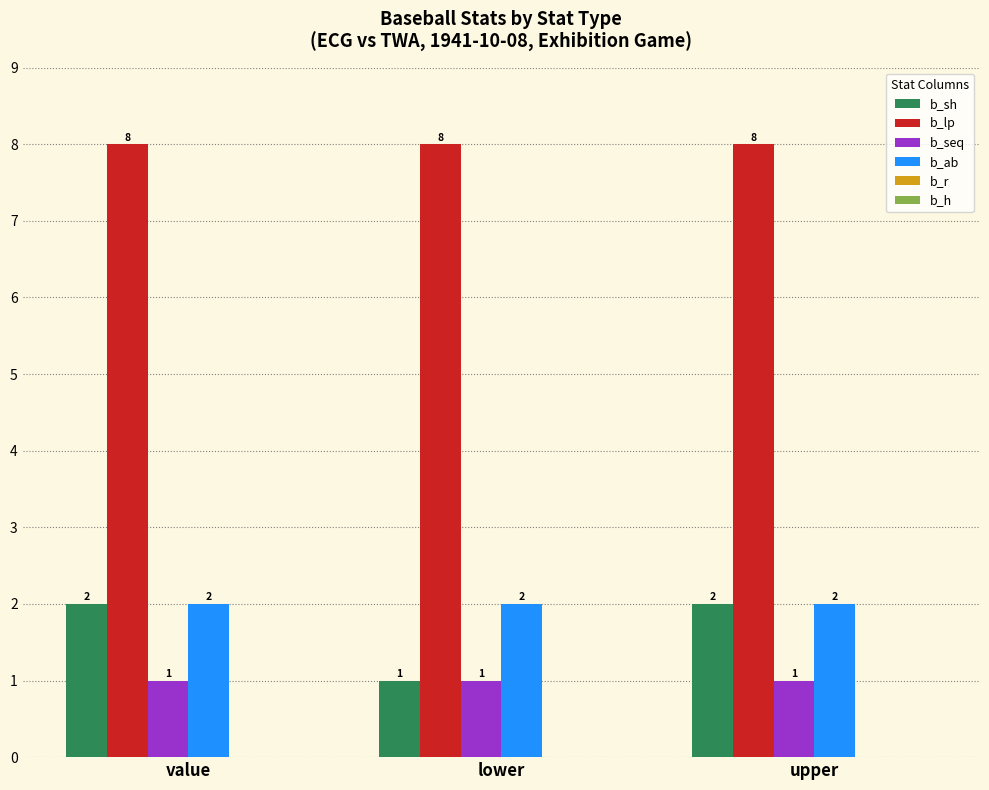

What is the average value of the b_sh series?

2